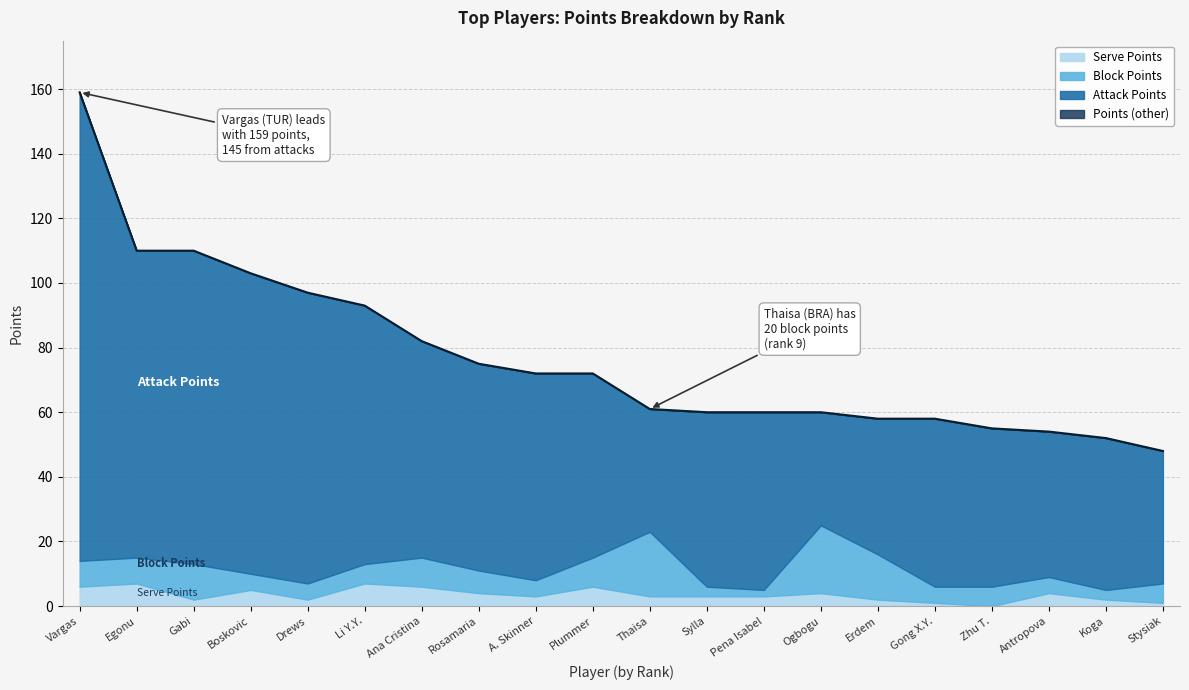

At how many categories does at least one series exceed 1?

20